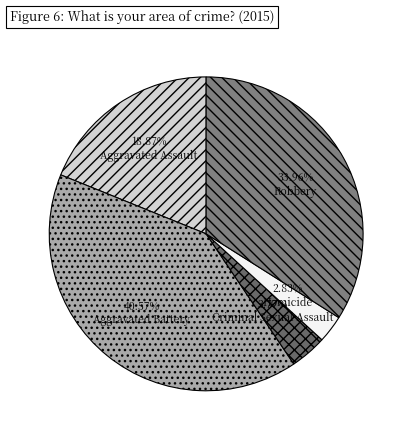

Which slice is the largest?

Aggravated Battery